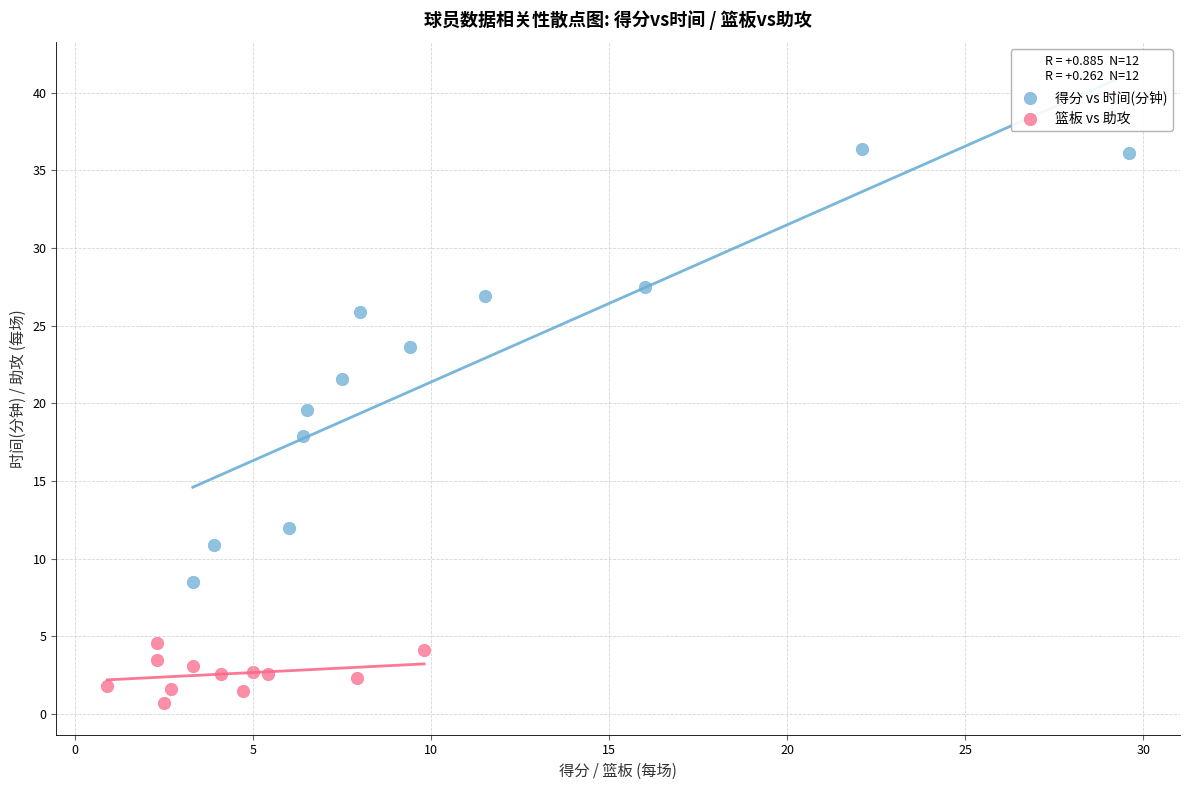

Which series has the widest spread of Y values?

得分 vs 时间(分钟)